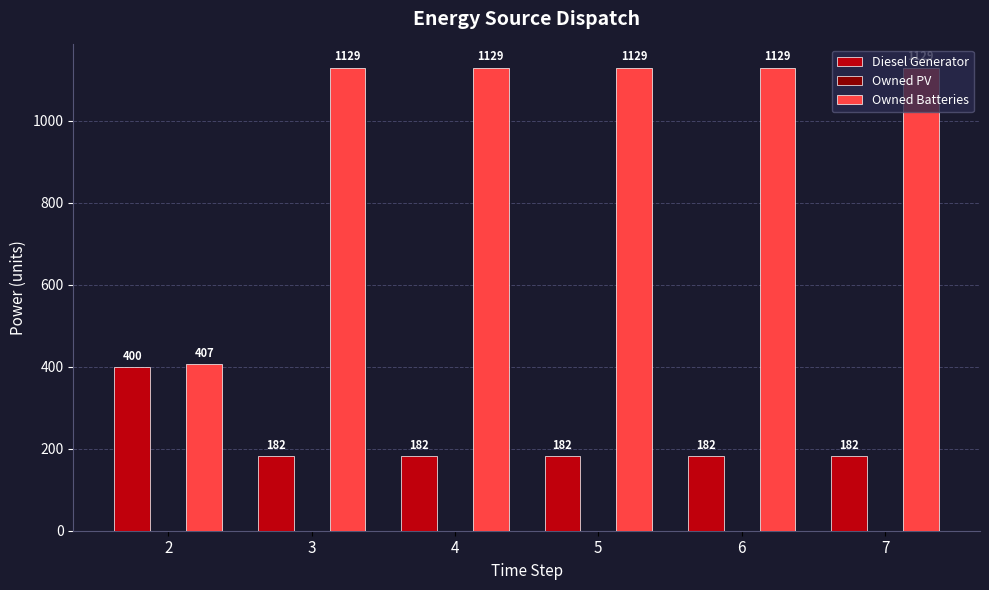

Count the number of data series in this chart.

2